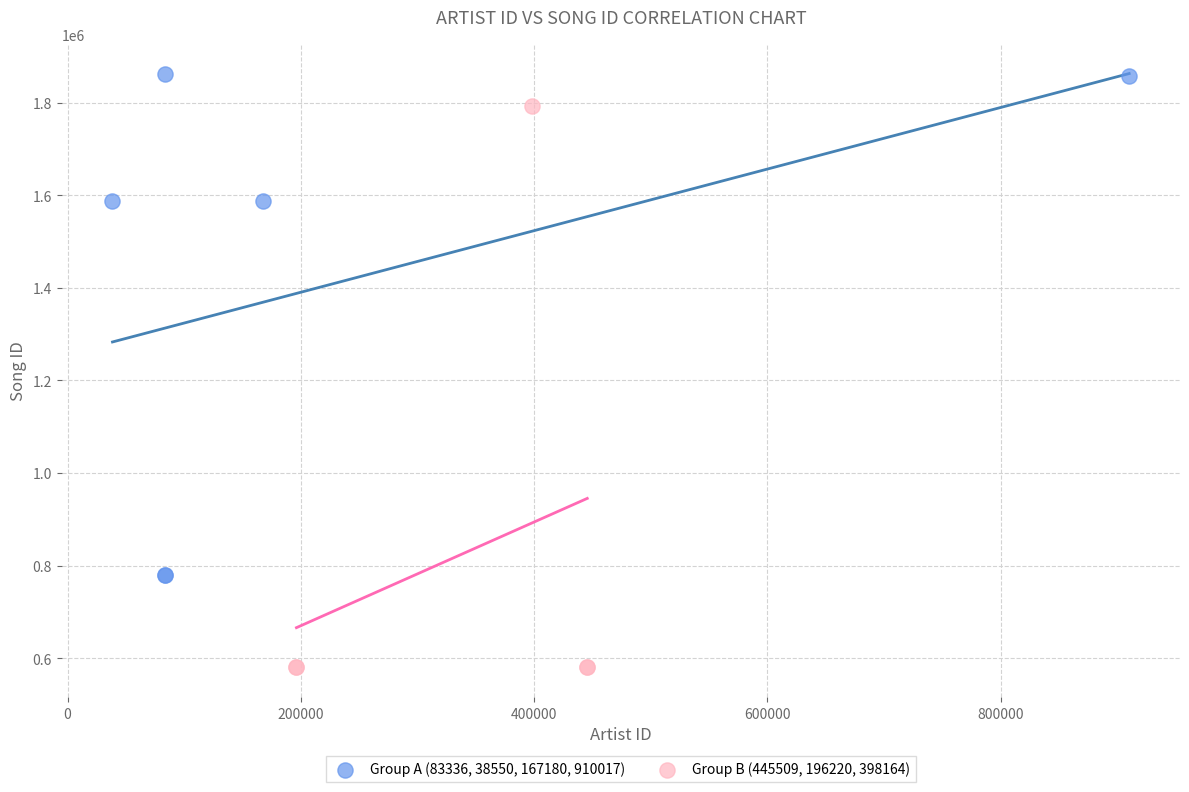

Which series has the largest Y range (max minus min)?

Group B (445509, 196220, 398164)